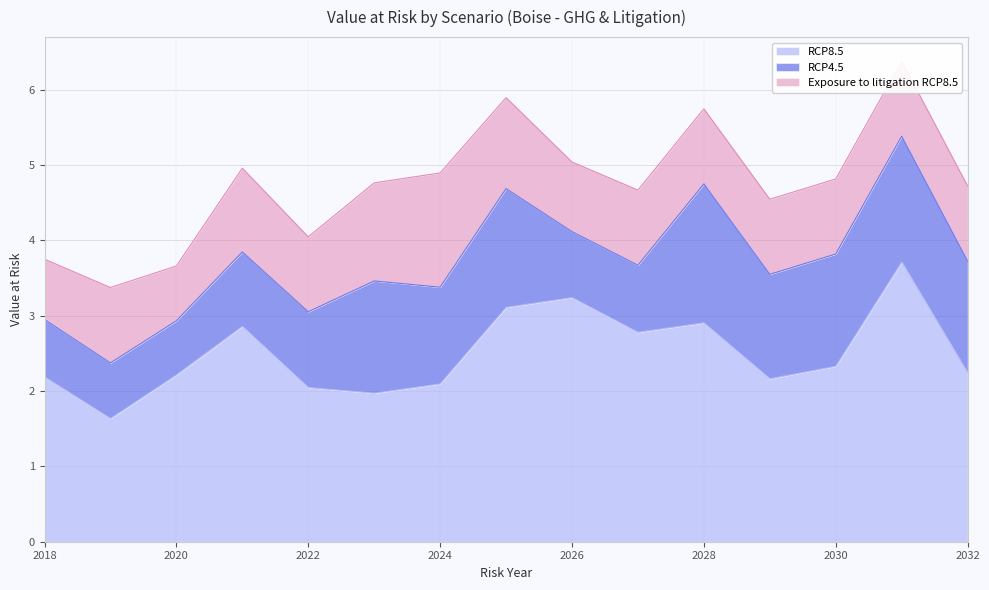

What is the average value of the RCP8.5 series?

2.5